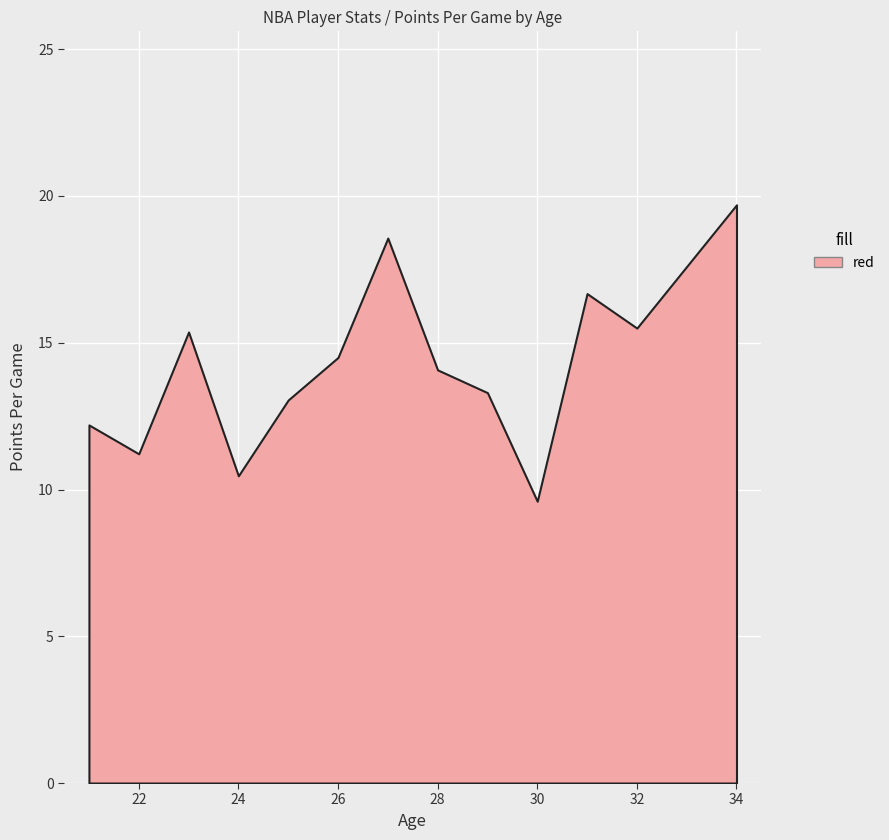

The chart shows a value of 5.6 at 28. True or false?

False